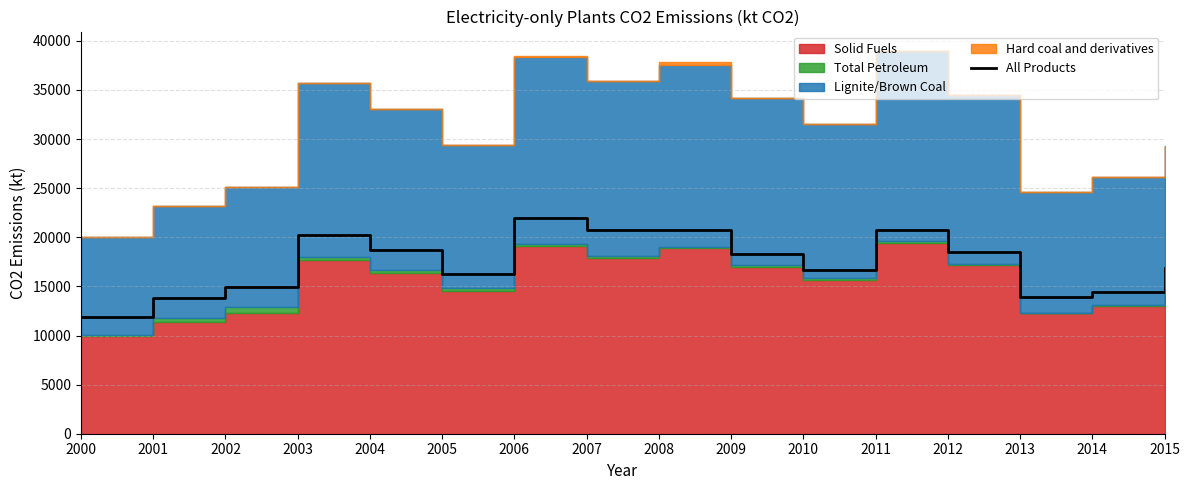

Where does the data first go above 18283?

2003